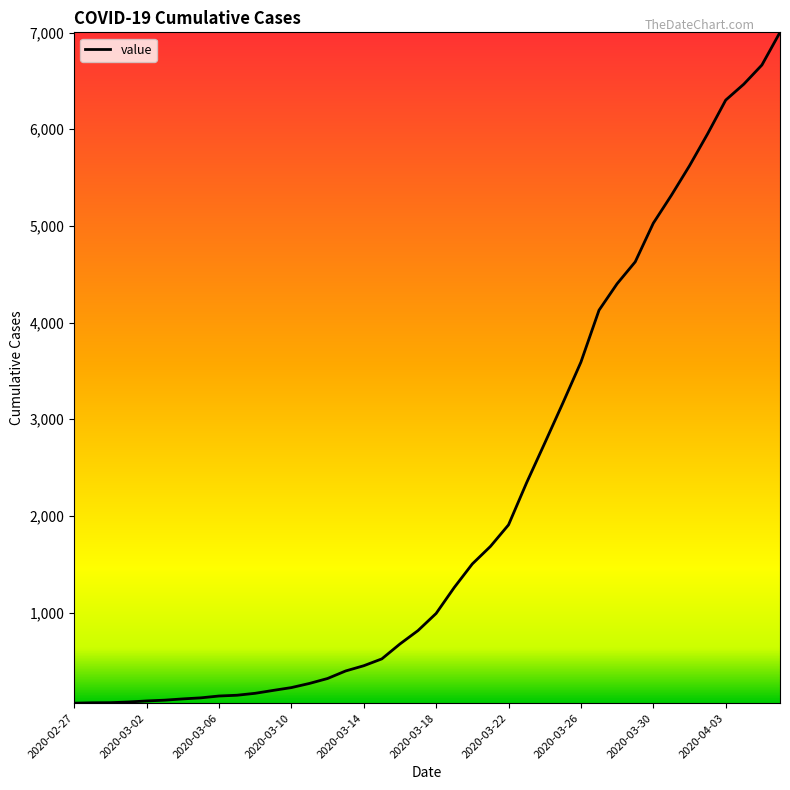

What is the greatest value displayed?

7002